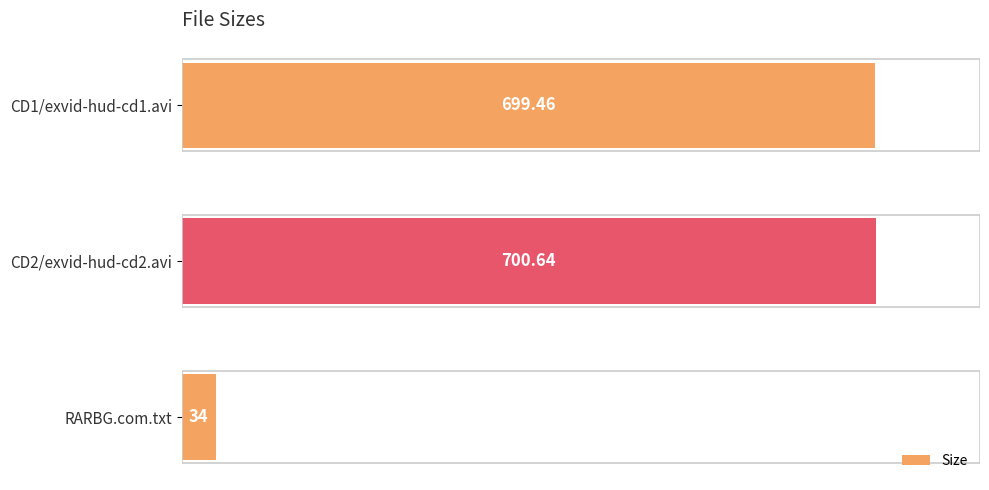

What is the ratio of the value at CD2/exvid-hud-cd2.avi to the value at CD1/exvid-hud-cd1.avi?

1.0